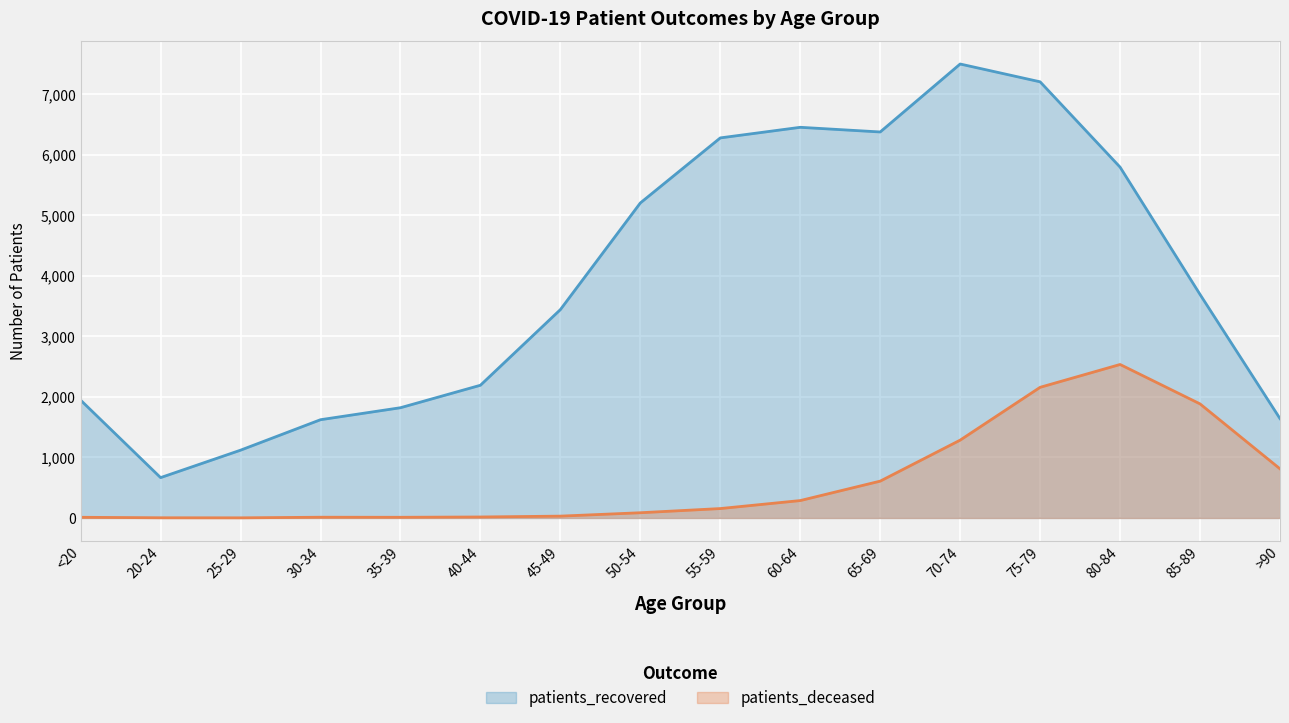

What is the total value across all series at 25-29?

1121